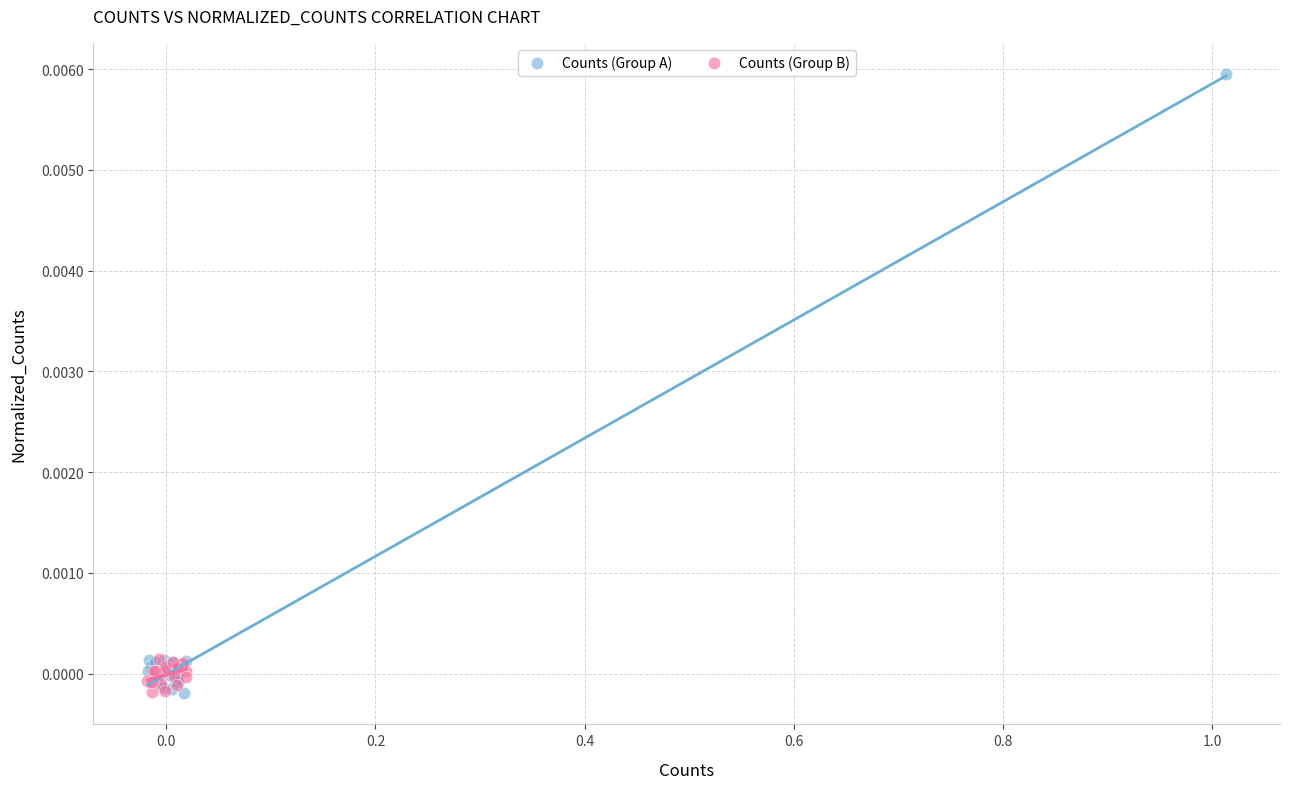

What are all the series names shown in the legend?

Counts (Group A), Counts (Group B)